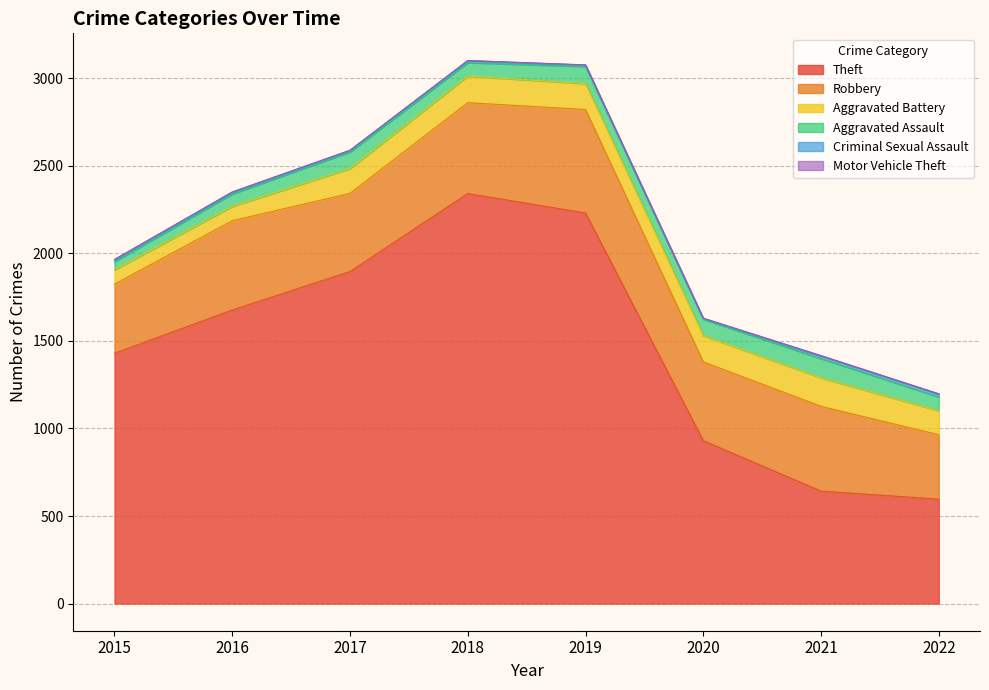

Is the value of Criminal Sexual Assault at 2022 greater than the value of Robbery at 2015?

No